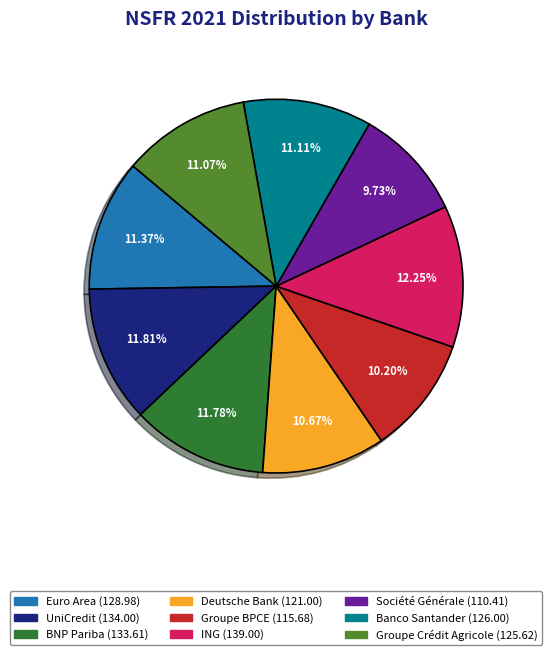

True or false: Deutsche Bank accounts for 1% of the total.

False